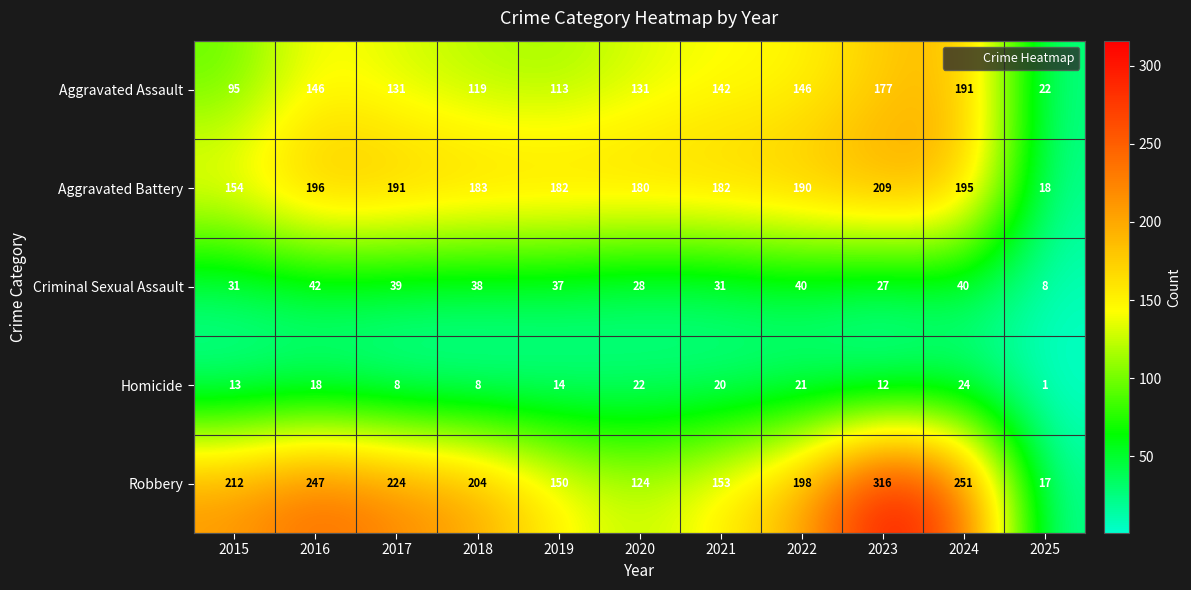

Between 2019 and 2022, which series saw the biggest shift?

Robbery